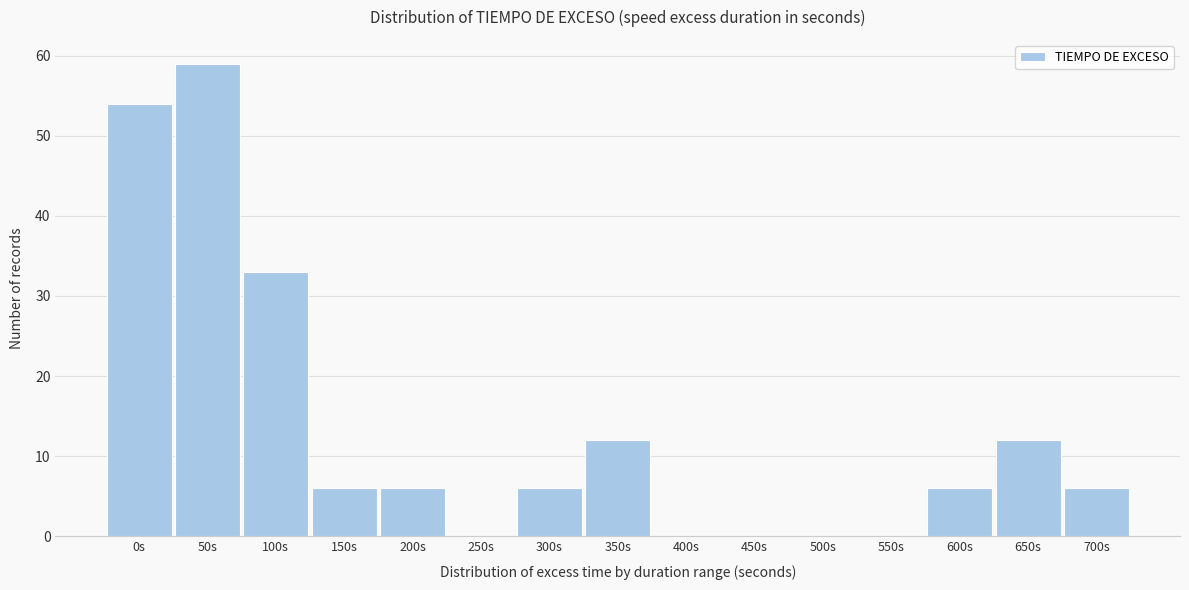

Reading left to right, what are all the values shown in this chart?

0s=54	50s=59	100s=33	150s=6	200s=6	250s=0	300s=6	350s=12	400s=0	450s=0	500s=0	550s=0	600s=6	650s=12	700s=6